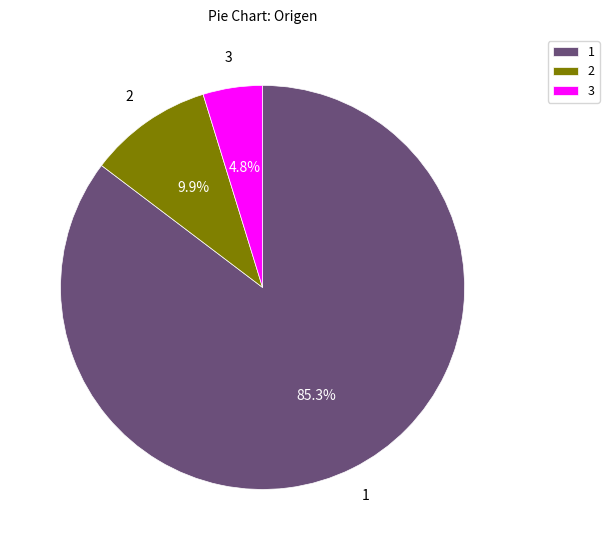

How many slices are in this pie chart?

3